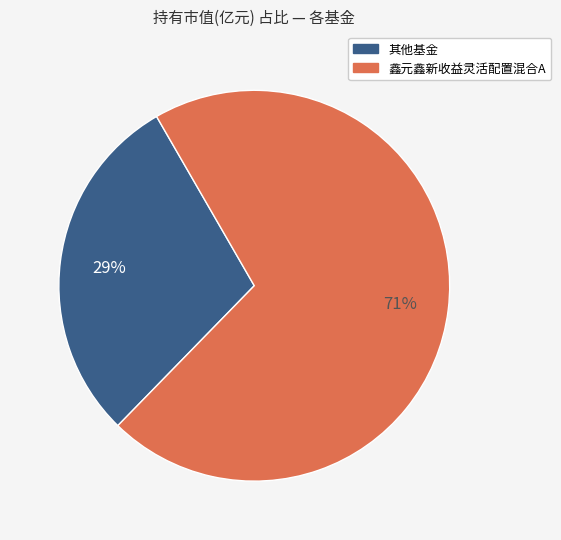

To the nearest percent, what is the average slice percentage?

50%